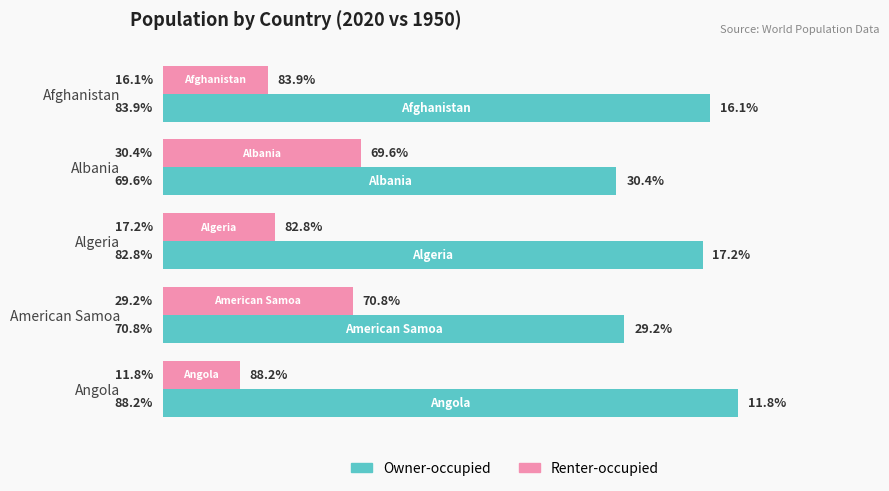

Which label corresponds to the smallest value in the chart?

Angola